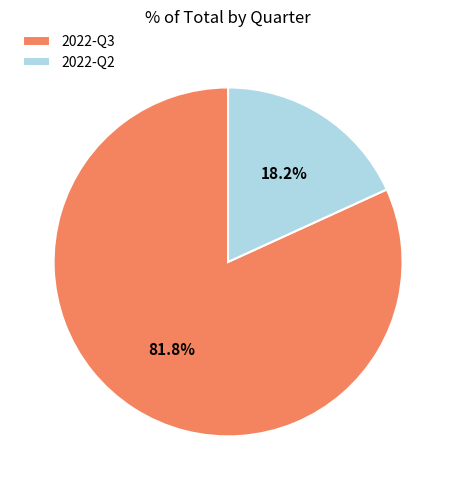

To the nearest percent, what is the difference between the largest and smallest slice percentages?

64%